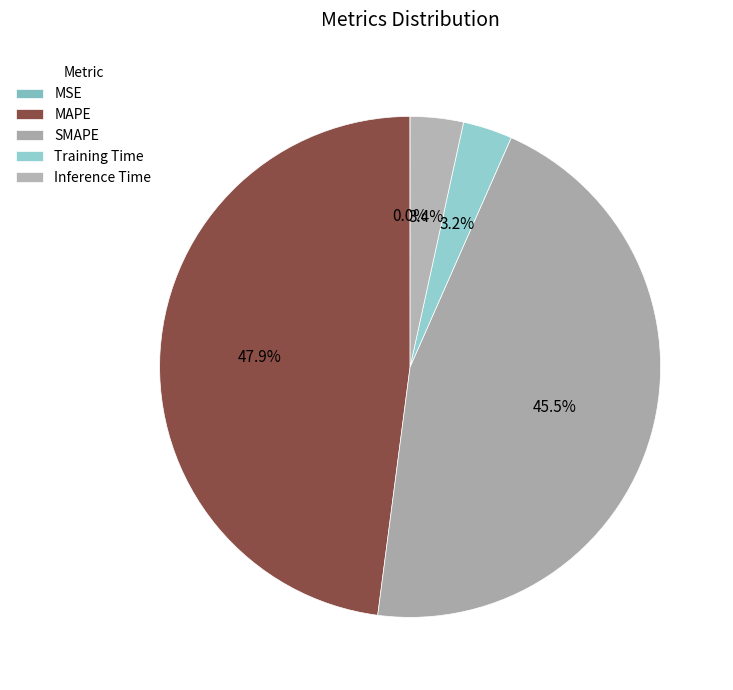

How much of the chart is everything except Training Time?

96.8%